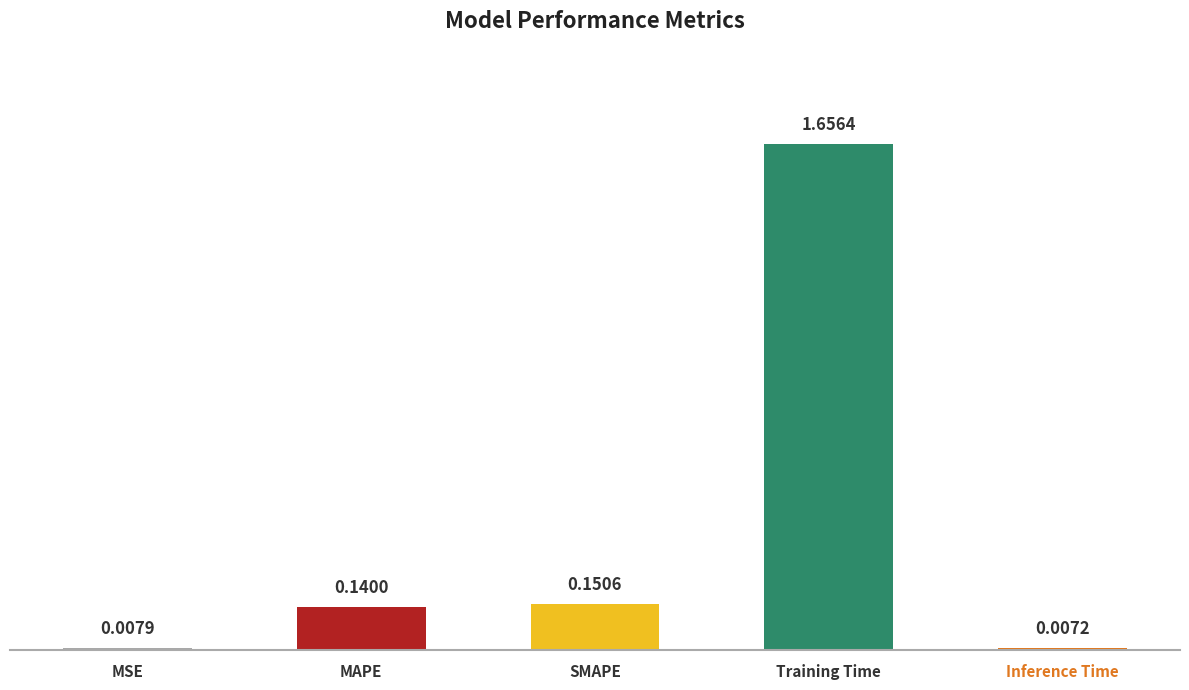

Reading left to right, list all the values displayed in this chart.

MSE=0.0	MAPE=0.1	SMAPE=0.2	Training Time=1.7	Inference Time=0.0